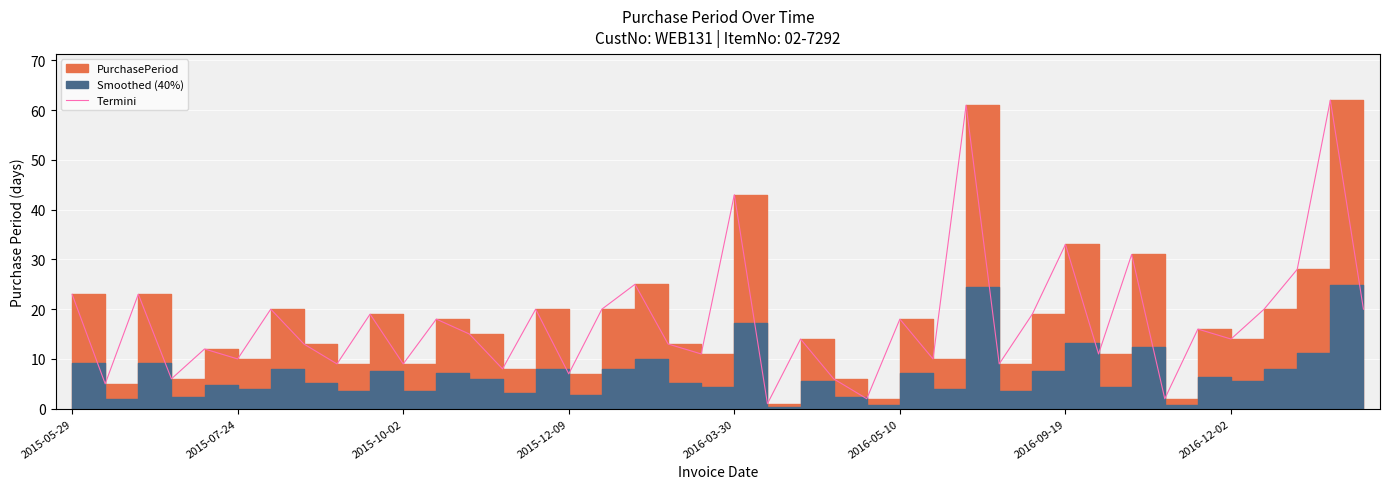

Where does the data first go above 15?

2015-05-29